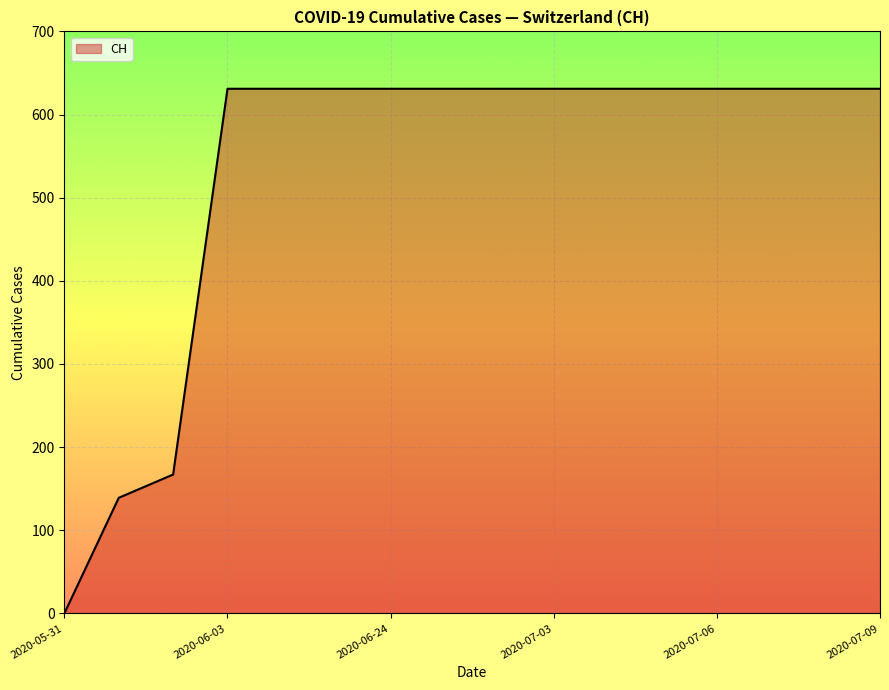

What is the greatest value displayed?

631